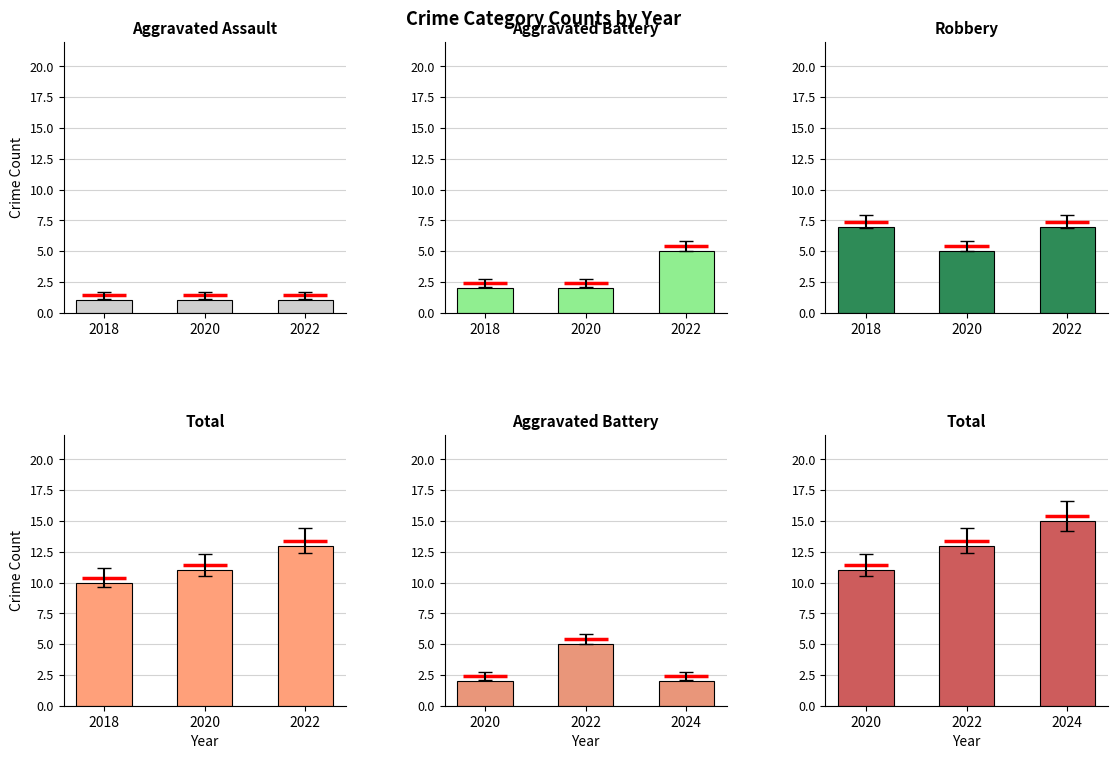

List the series in order of their overall mean, highest first.

Total, Robbery, Aggravated Battery, Aggravated Assault